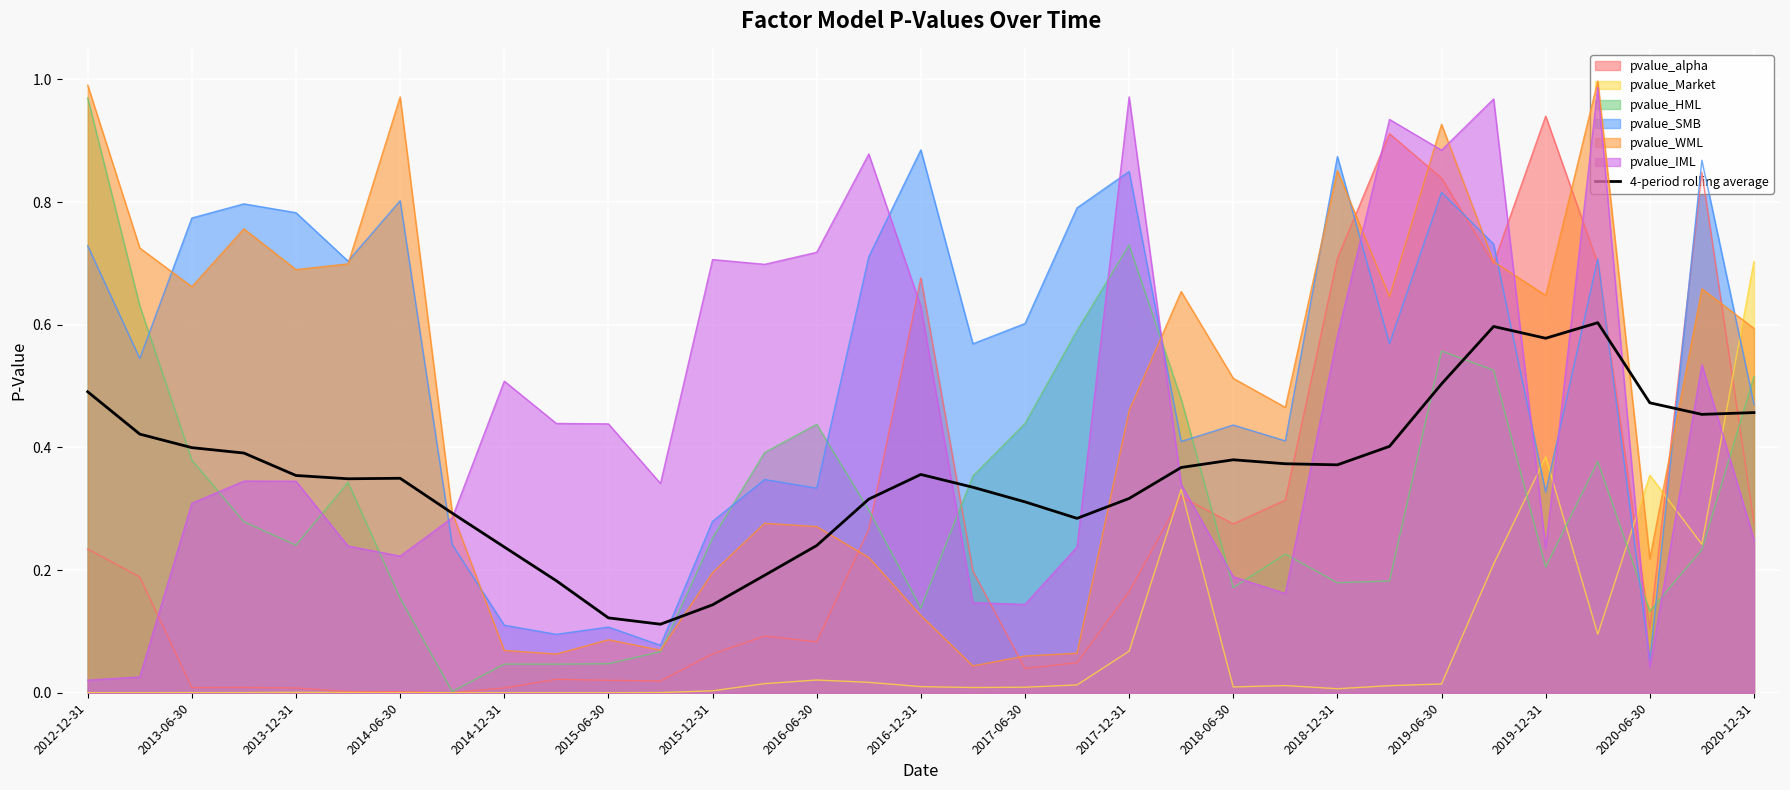

After their last crossing, which series has the higher values: pvalue_SMB or pvalue_Market?

pvalue_Market